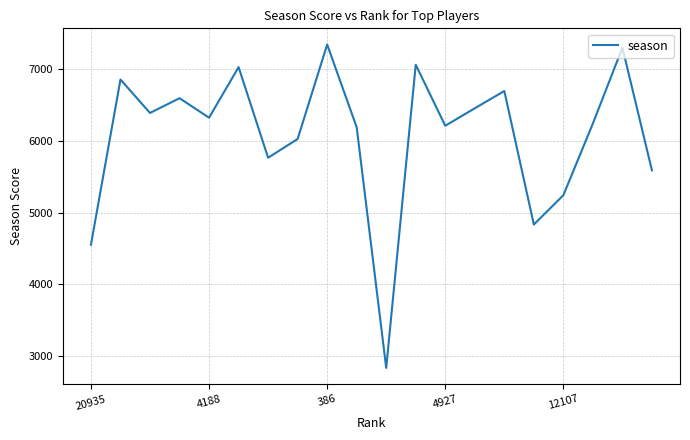

What is the greatest value displayed?

7337